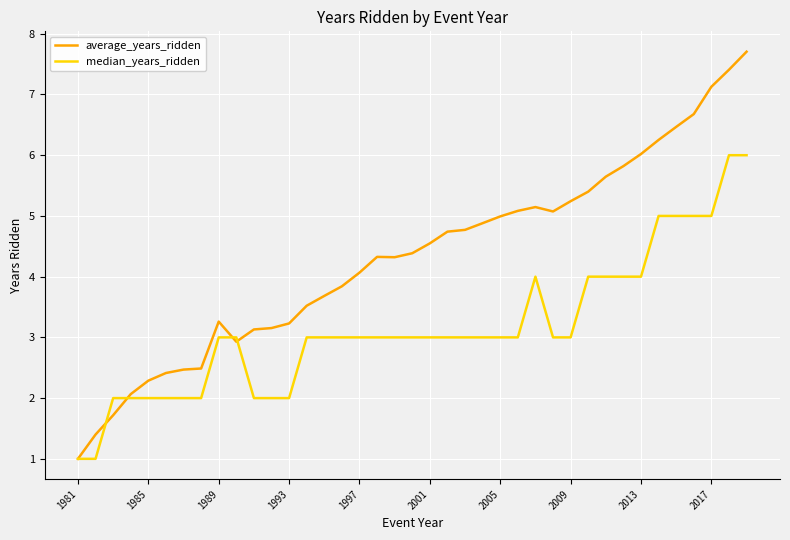

What is the maximum value for average_years_ridden?

7.7